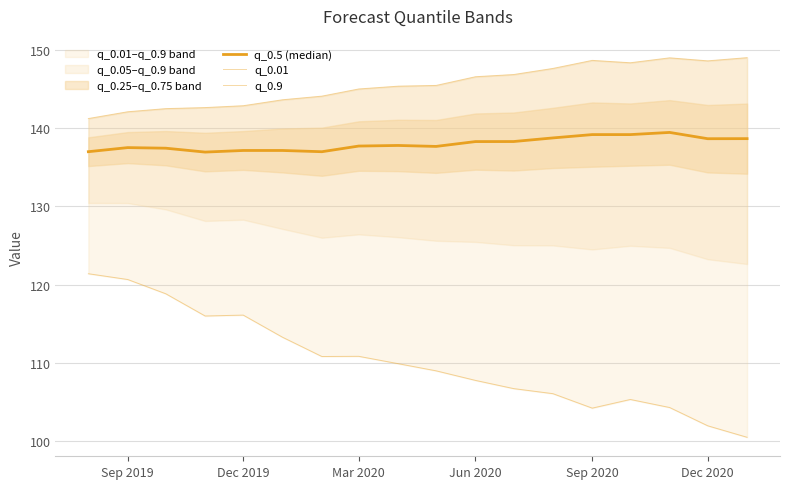

True or false: q_0.01 has more than 0 points higher than both neighbors.

True